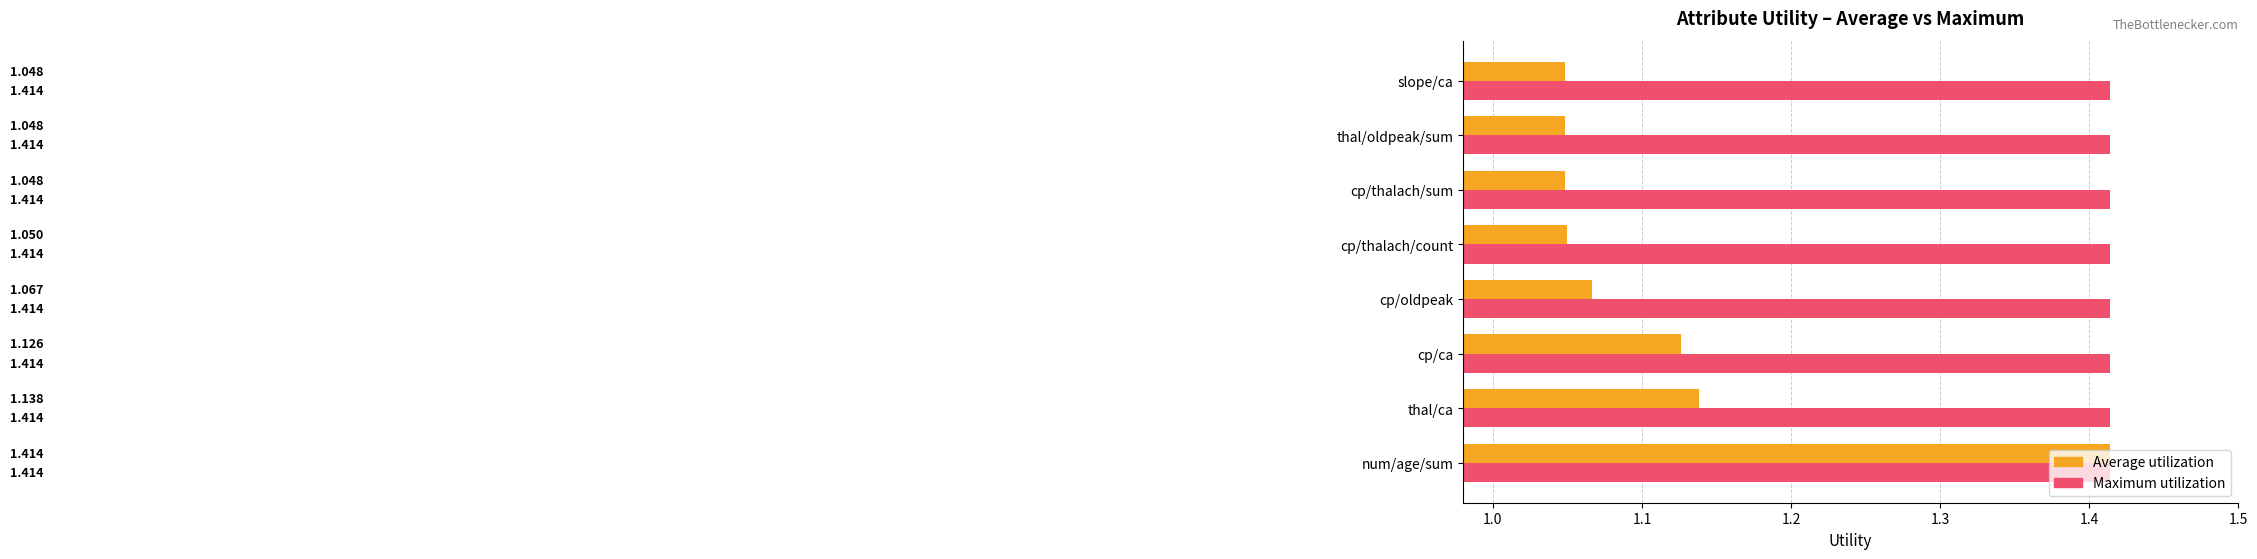

Which series changed the most between num/age/sum and cp/thalach/count?

Average utilization